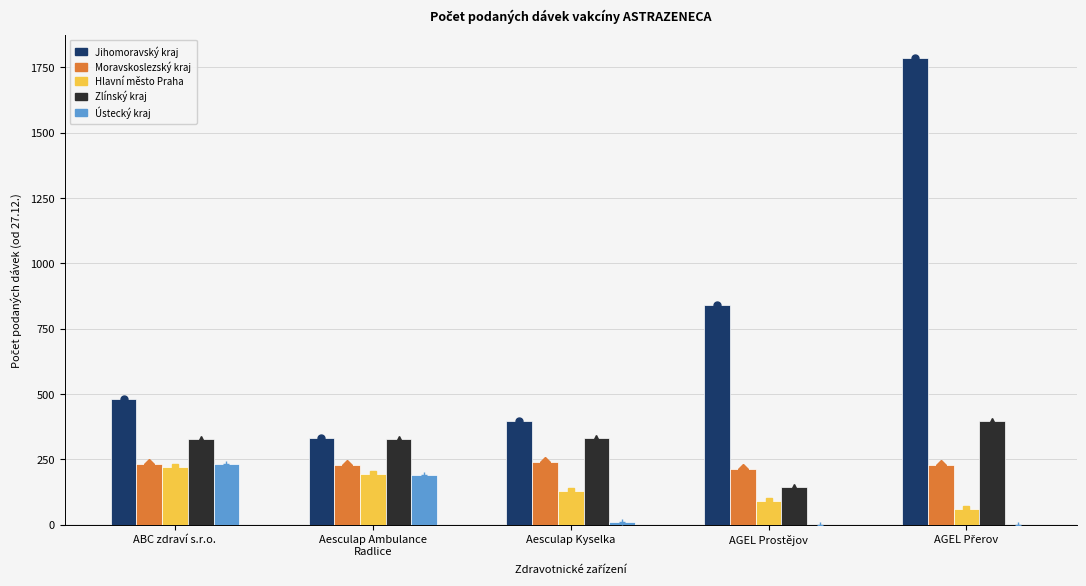

What are all the series names shown in the legend?

Jihomoravský kraj, Moravskoslezský kraj, Hlavní město Praha, Zlínský kraj, Ústecký kraj